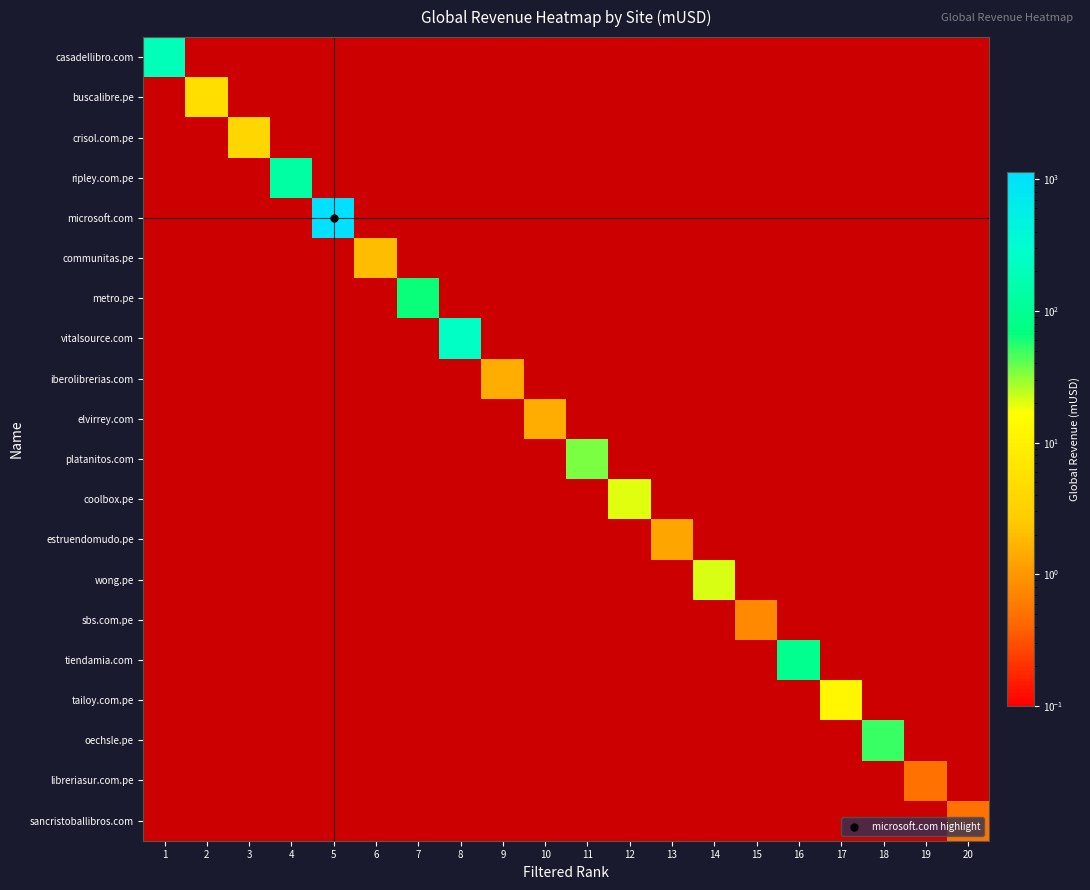

What is the spread (max minus min) of values at 20?

0.5